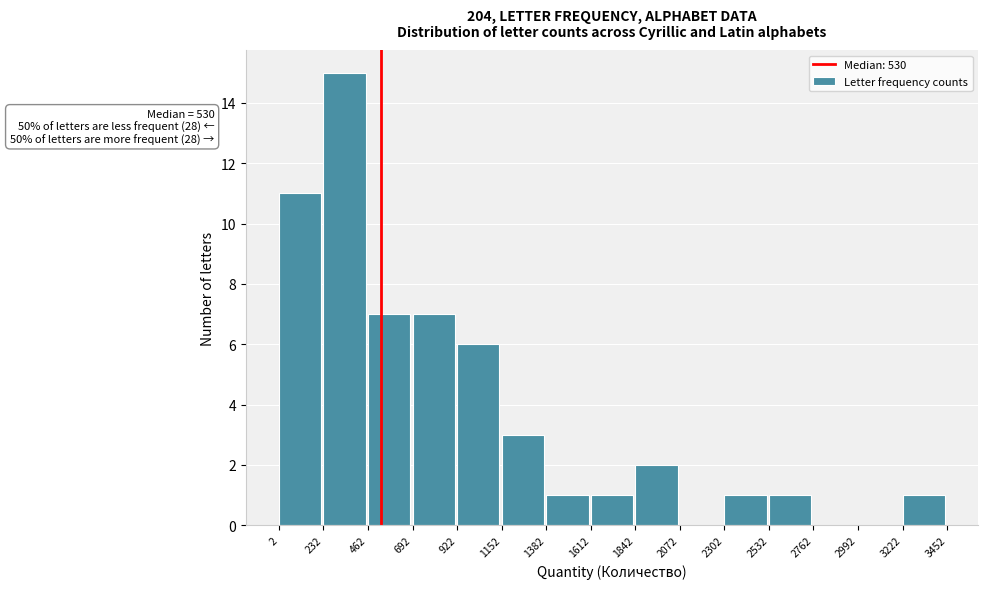

Which range on the x-axis has the tallest bar?

232 to 462